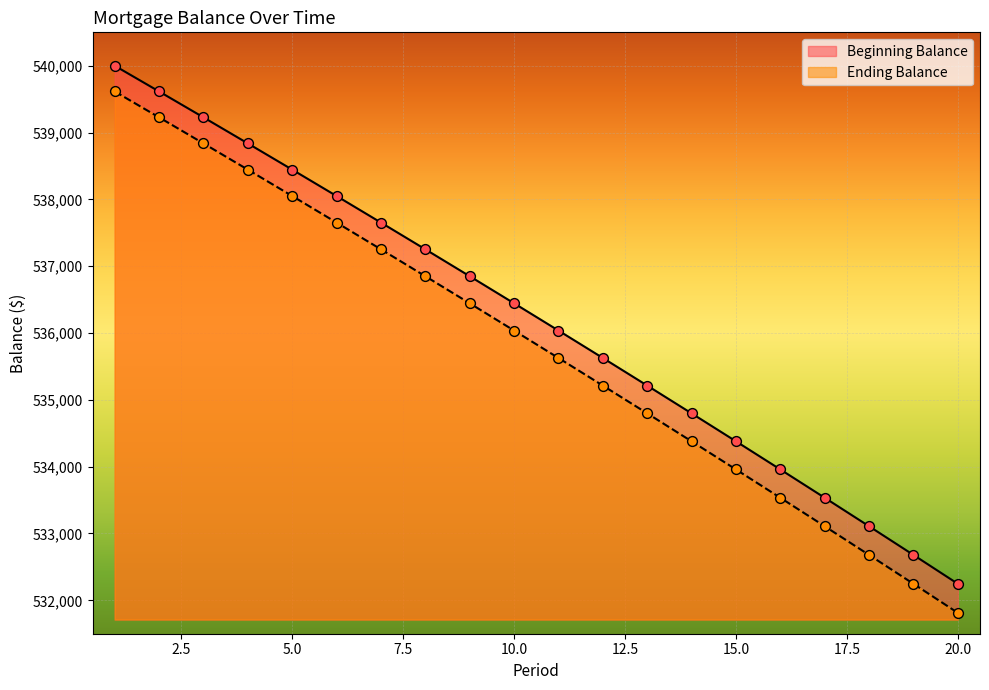

What is the total value across all series at 2?

1078842.6